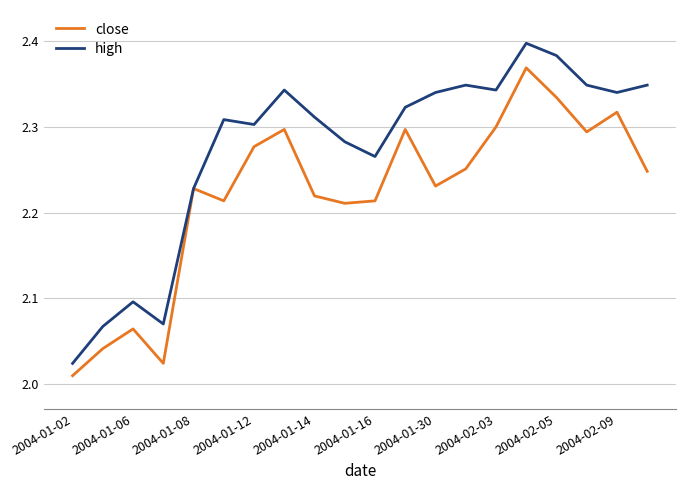

Rank the series by their average value, from highest to lowest.

high, close